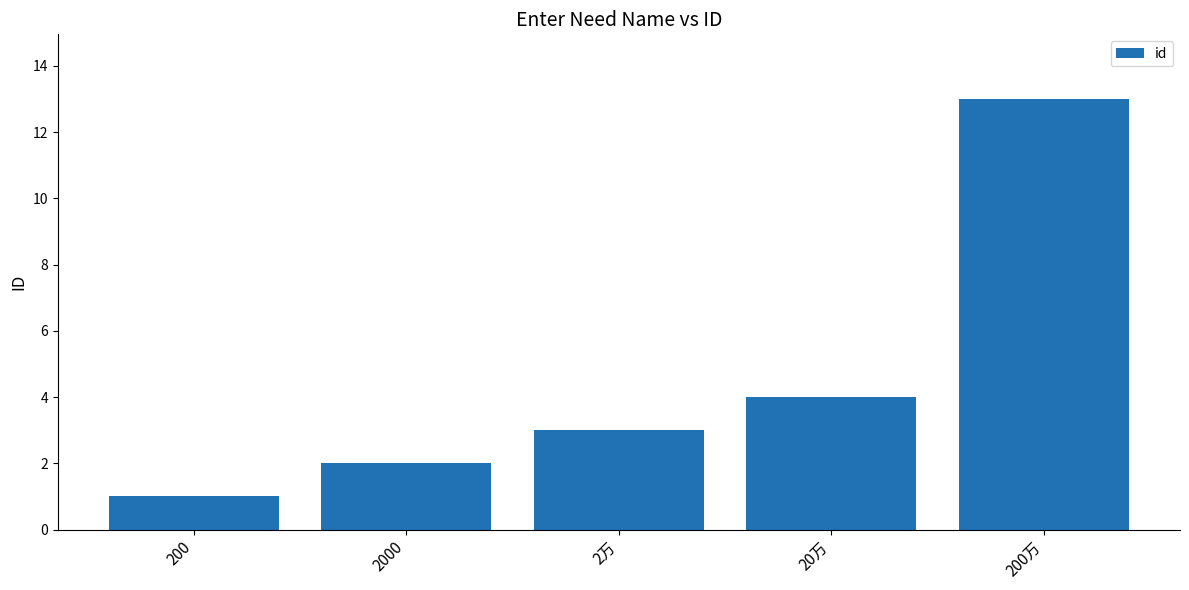

Does the chart contain stacked bars?

No